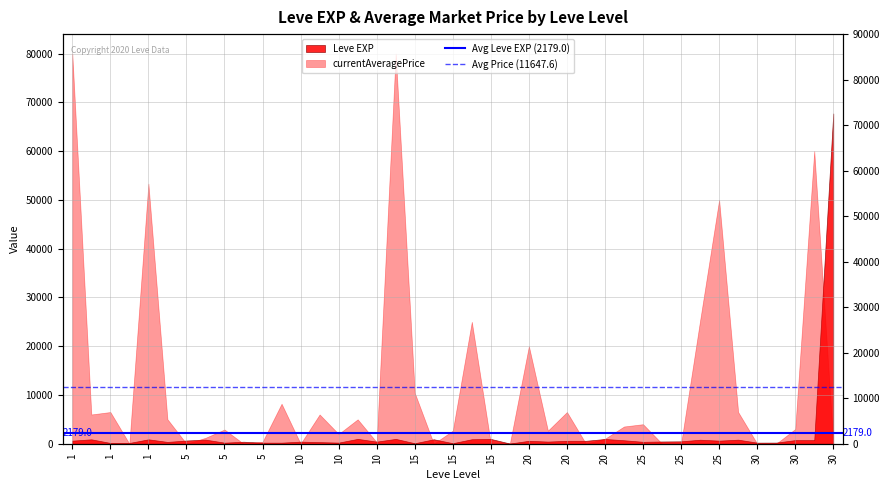

What is the value of the Avg Price (11647.6) point at the 2nd from the left?

11647.6